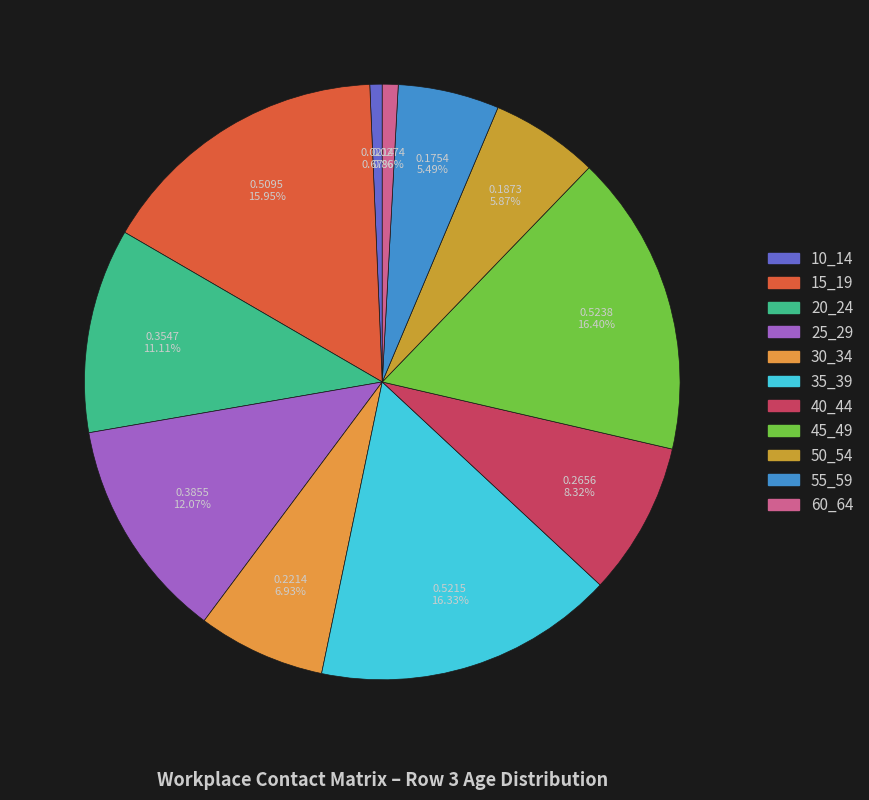

To the nearest percent, what percentage of the pie is 15_19?

16%